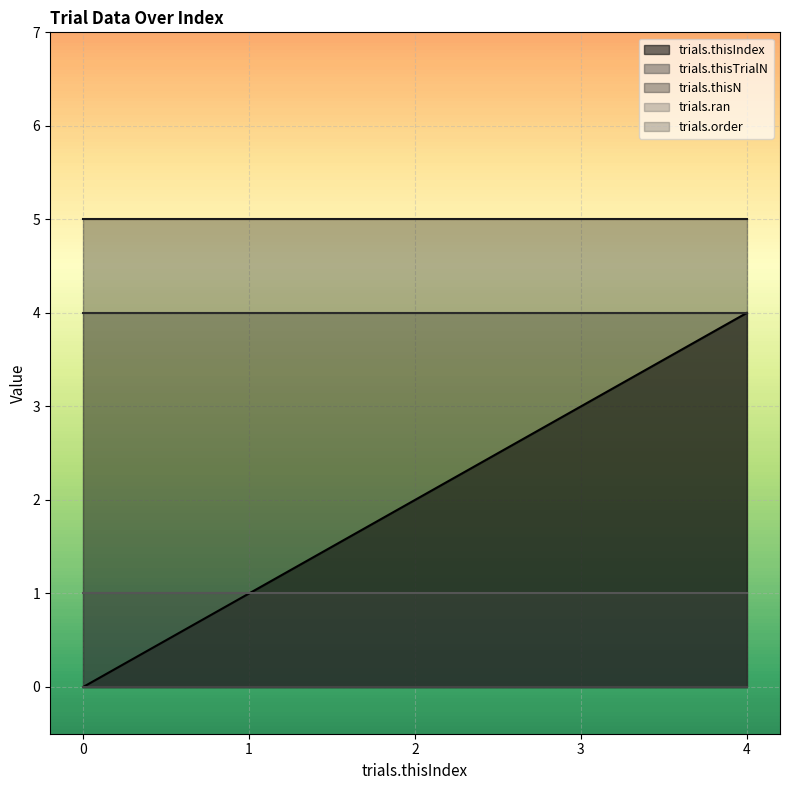

Does the chart display data point markers on the line(s)?

No